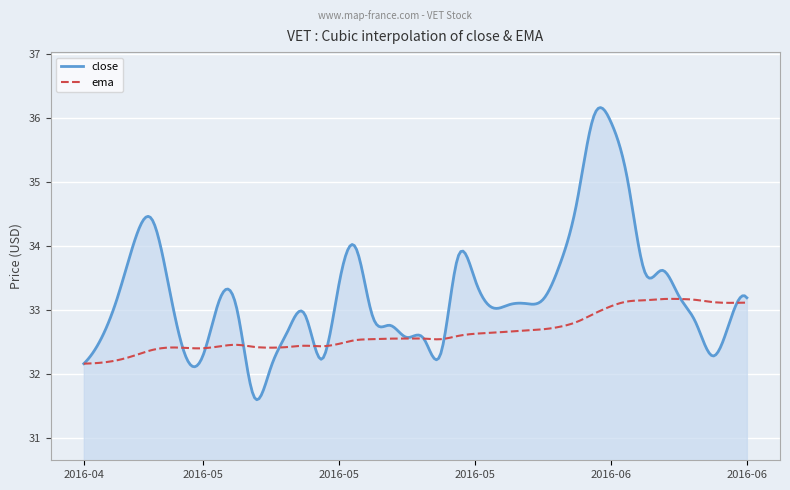

Rank the series by their average value, from highest to lowest.

close, ema